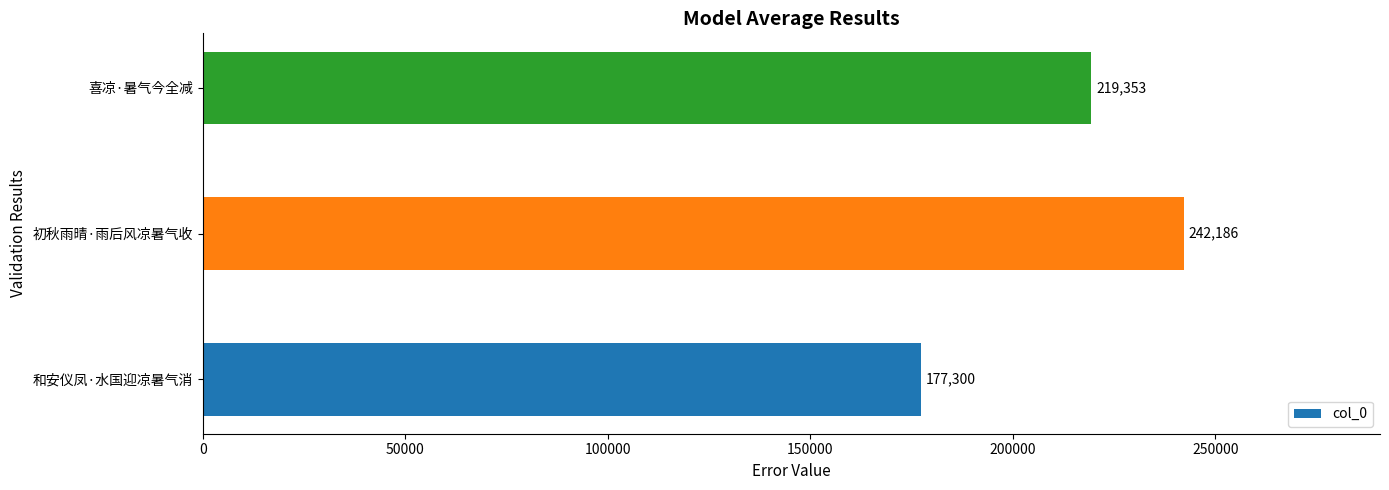

Rank the categories by value from highest to lowest.

初秋雨晴·雨后风凉暑气收, 喜凉·暑气今全减, 和安仪凤·水国迎凉暑气消